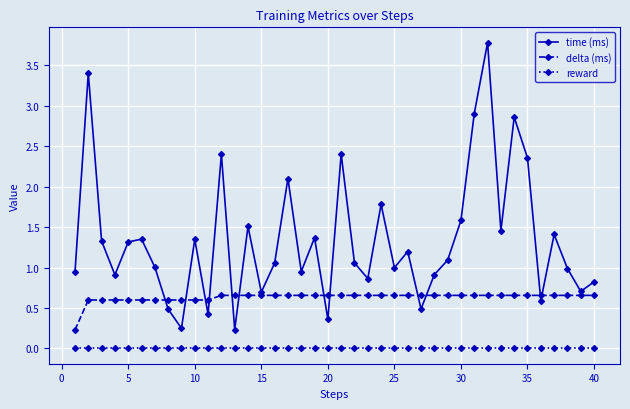

Rank the series by their maximum value, from highest to lowest.

time (ms), delta (ms), reward